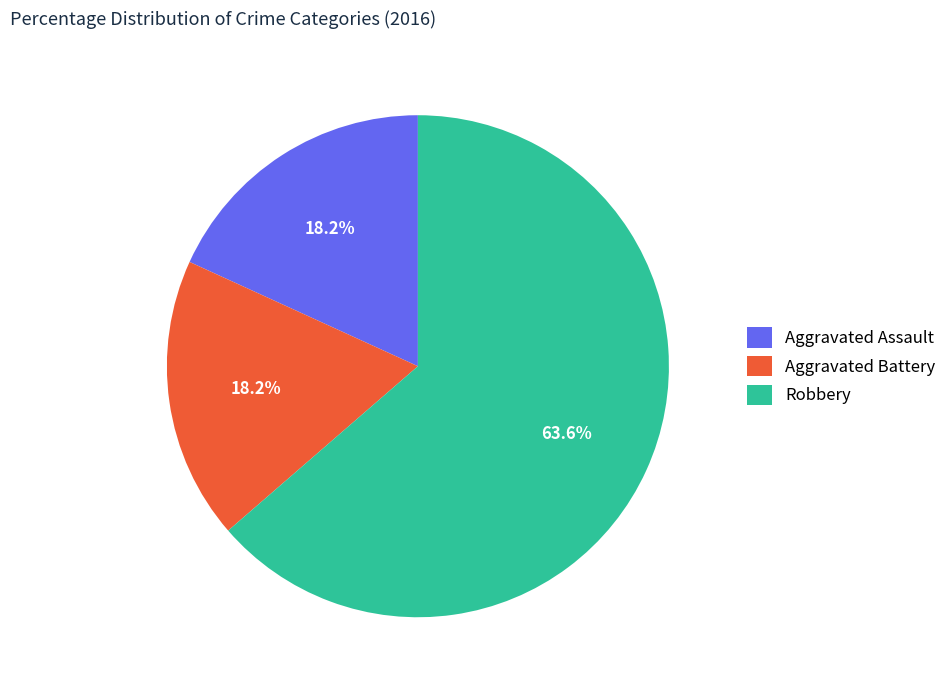

Does Aggravated Assault represent more than half of the total?

No